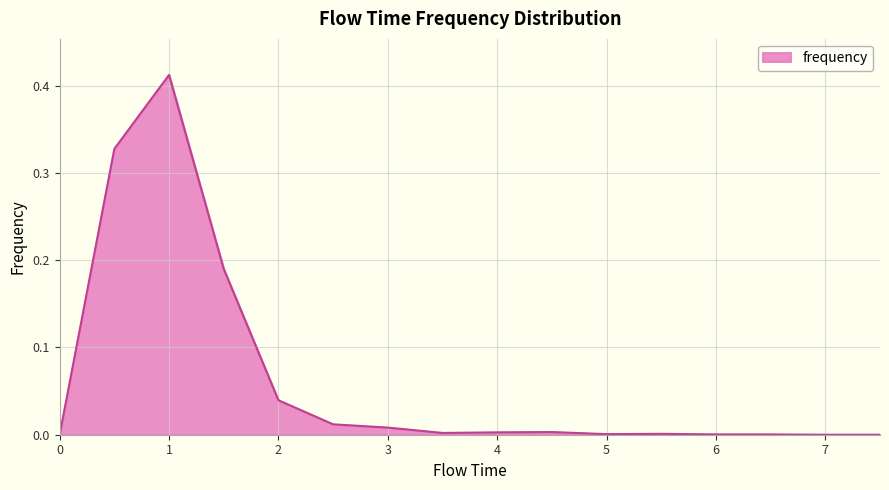

Reading left to right, transcribe all the data shown in this chart.

0.0	0.3	0.4	0.2	0.0	0.0	0.0	0.0	0.0	0.0	0.0	0.0	0.0	0.0	0.0	0.0